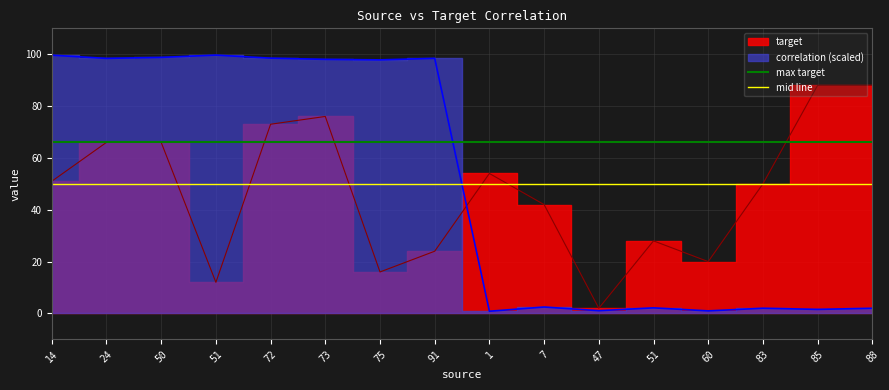

Is the value of mid line at 24 greater than the value of max target at 24?

No